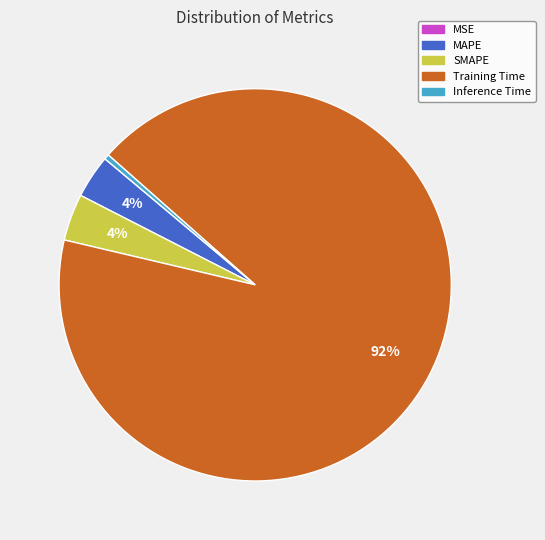

To the nearest percent, what is the difference between the largest and smallest slice percentages?

92%